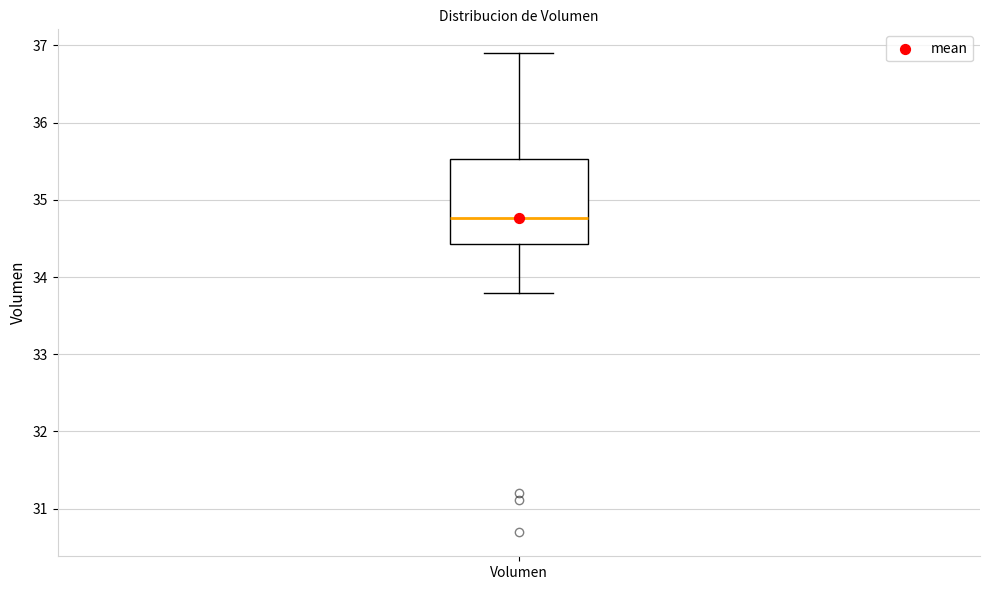

Transcribe this box plot: give where the median line is, the range the box spans, and where the two whiskers end, as read against the y-axis. The values are not printed on the chart, so give them approximately, as read against the axis.

median 34.8, box 34.4 to 35.5, whiskers 33.8 to 36.9